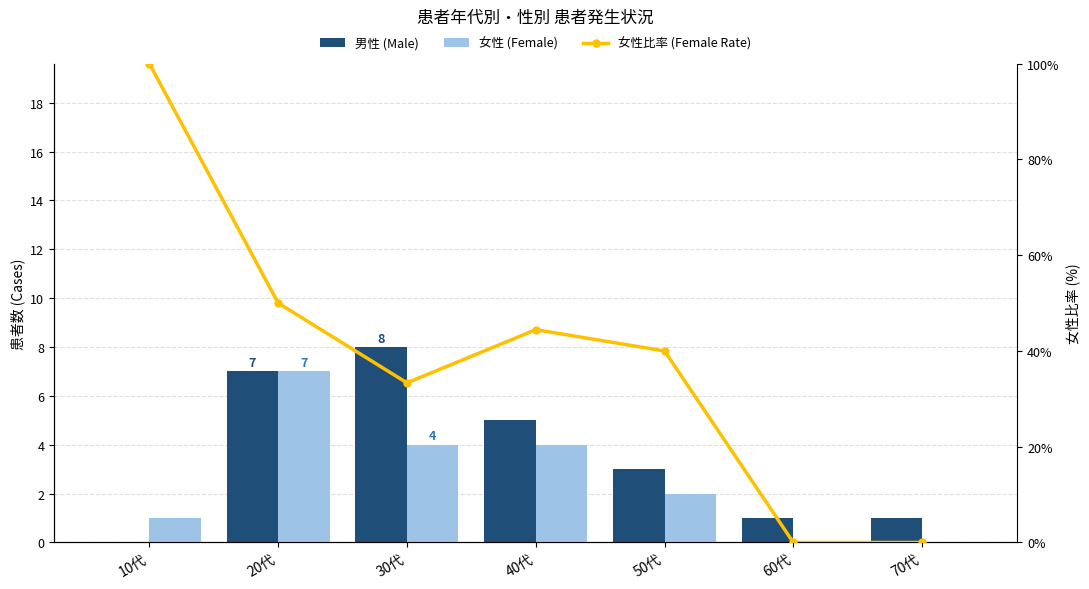

What is the label of the 2nd bar from the left?

20代